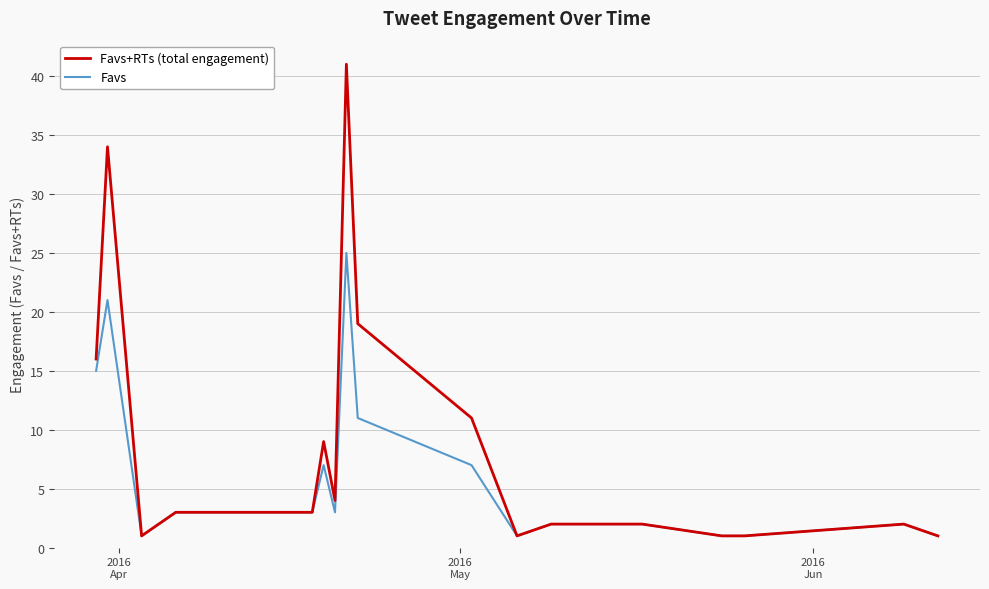

What is the maximum value for Favs+RTs (total engagement)?

41